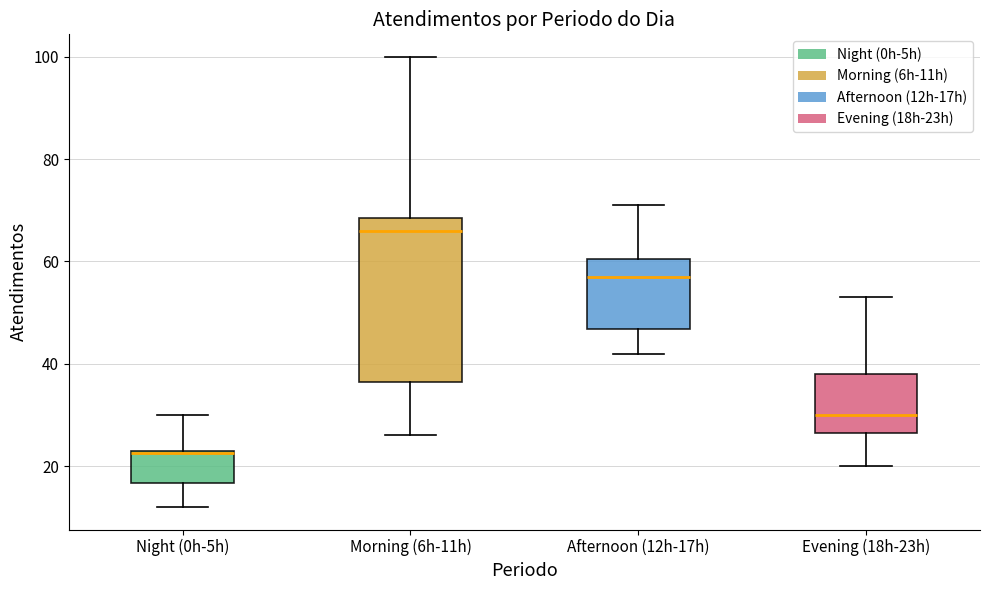

Reading left to right, transcribe this box plot: for each box, give where its median line is, the range the box spans, and where its two whiskers end, as read against the y-axis. The values are not printed on the chart, so give them approximately, as read against the axis.

Night (0h-5h): median 22, box 16 to 24, whiskers 12 to 30
Morning (6h-11h): median 66, box 36 to 68, whiskers 26 to 100
Afternoon (12h-17h): median 58, box 46 to 60, whiskers 42 to 72
Evening (18h-23h): median 30, box 26 to 38, whiskers 20 to 54